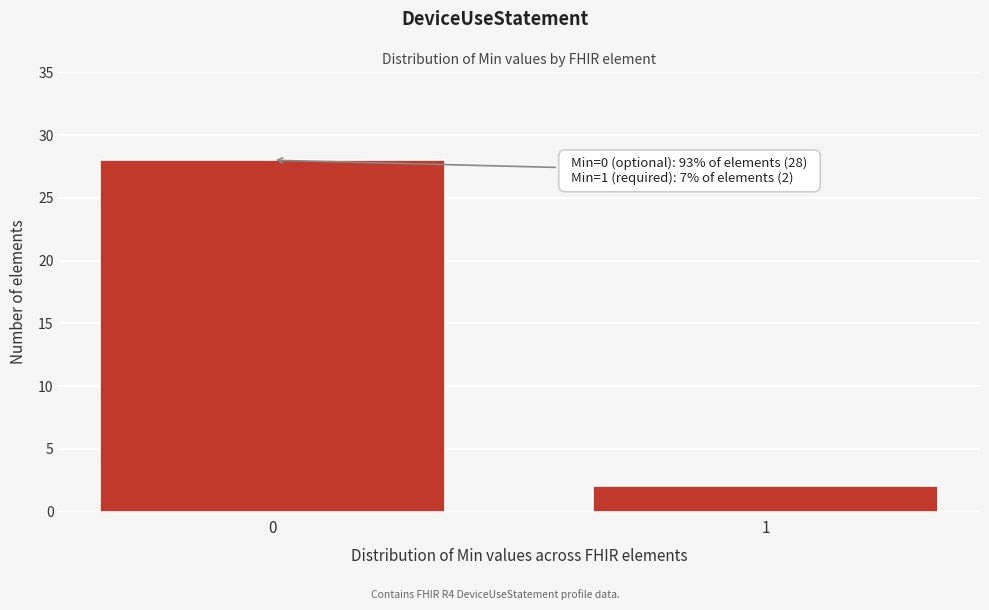

Reading right to left, what are all the values shown in this chart?

1=2	0=28